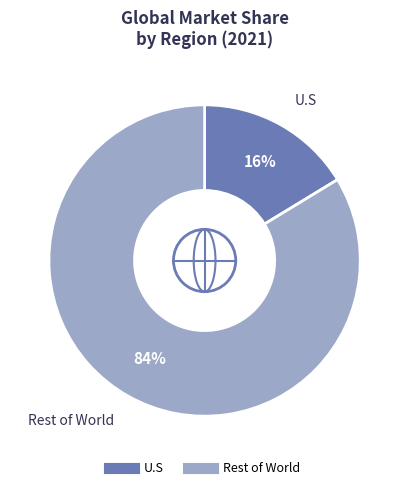

The Rest of World slice represents 70% of the pie. True or false?

False